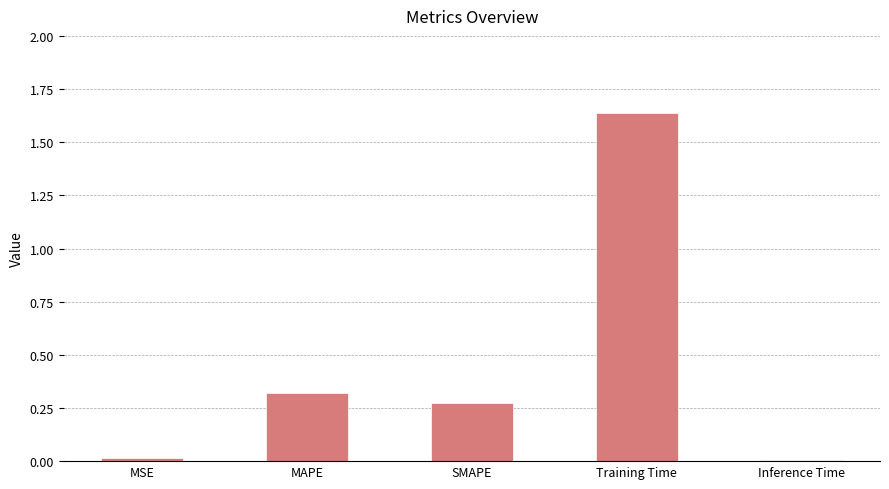

What is the sum of all values?

2.3